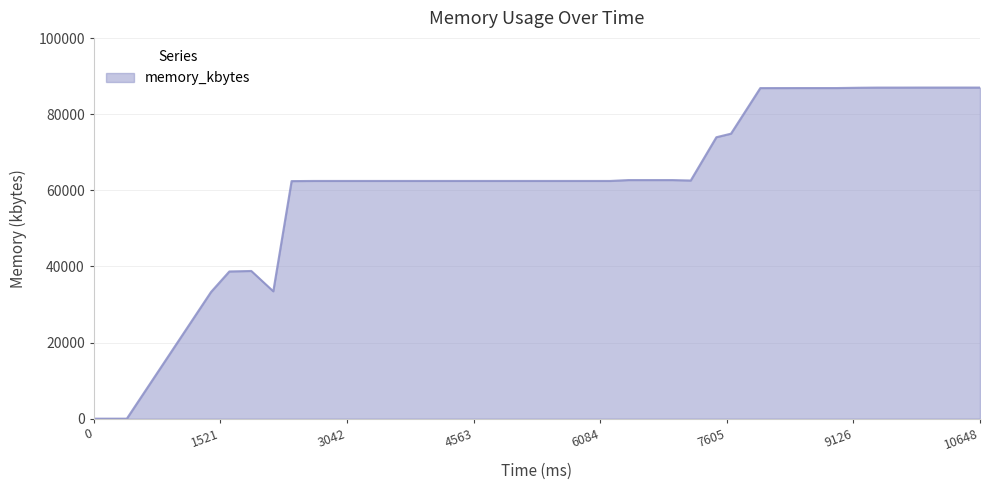

What is the difference between the maximum and minimum values?

86984